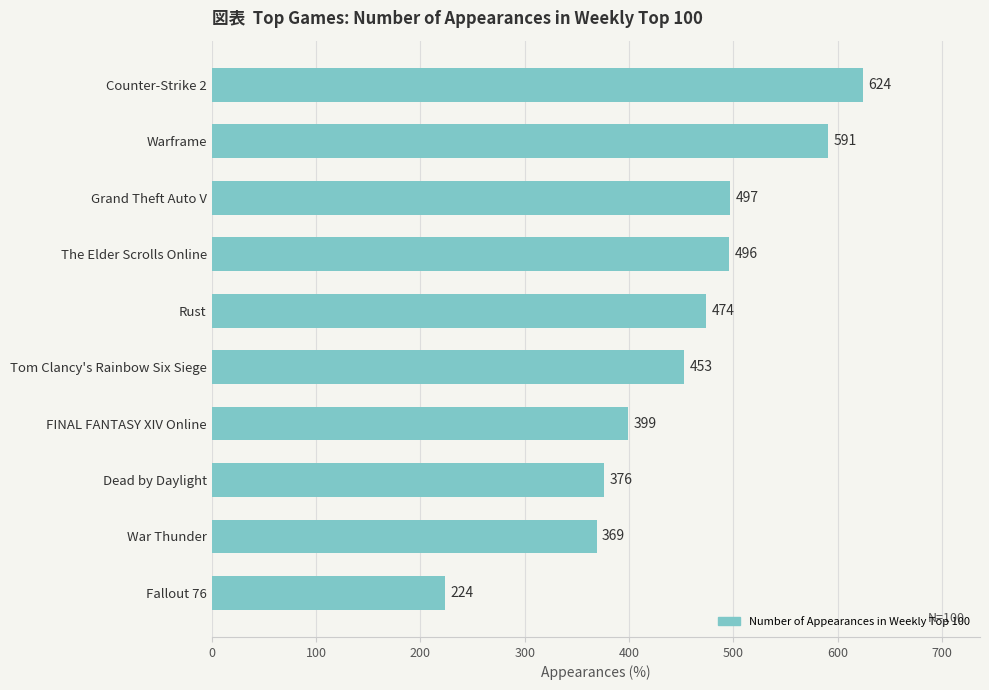

Which category has the lowest value across all series?

Fallout 76